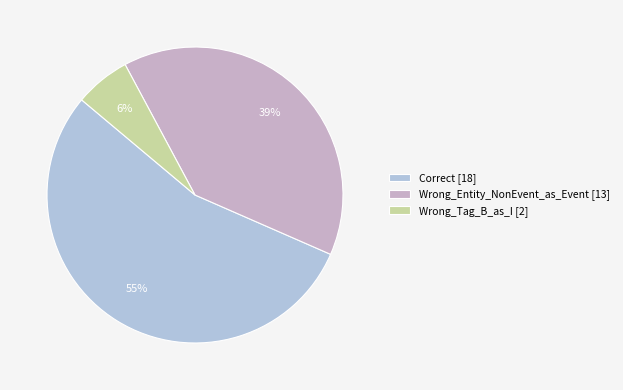

What portion of the pie excludes Wrong_Entity_NonEvent_as_Event?

60.6%